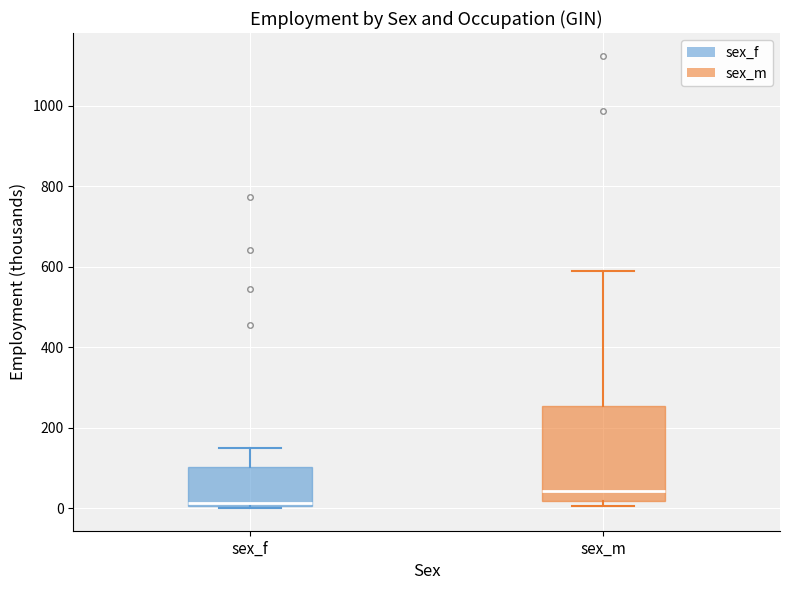

Reading left to right, transcribe this box plot: for each box, give where its median line is, the range the box spans, and where its two whiskers end, as read against the y-axis. The values are not printed on the chart, so give them approximately, as read against the axis.

sex_f: median 20, box 0 to 100, whiskers 0 to 140
sex_m: median 40, box 20 to 260, whiskers 0 to 580